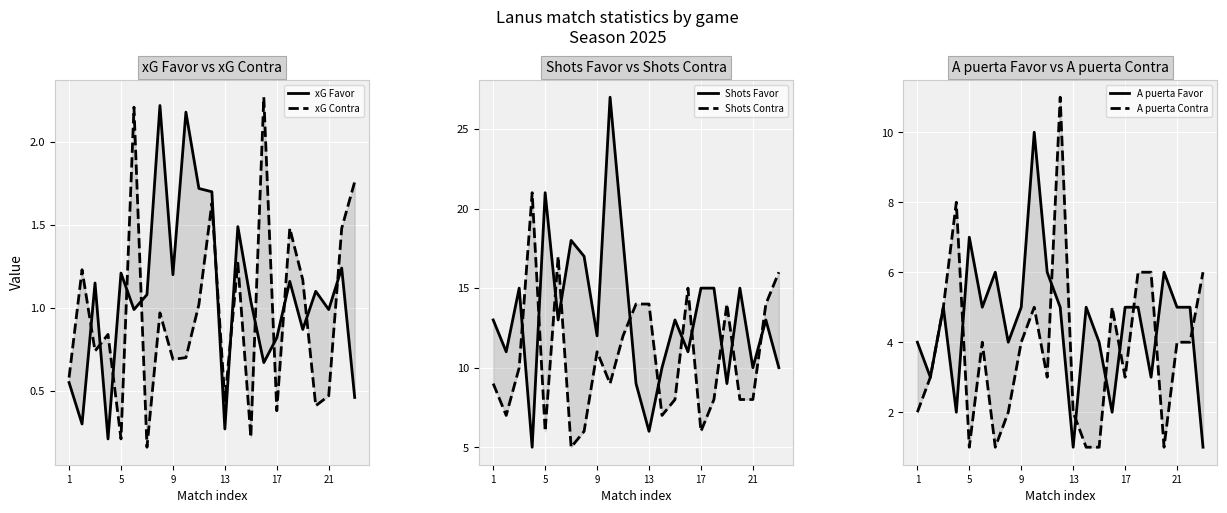

What is the average value of the Shots Favor series?

13.3